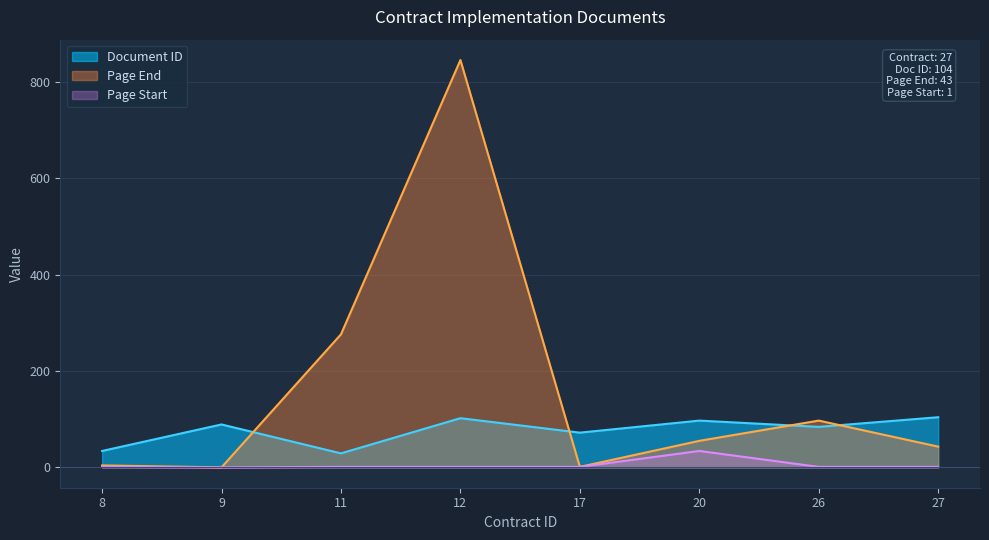

The value of Page End at 9 is 426. True or false?

False